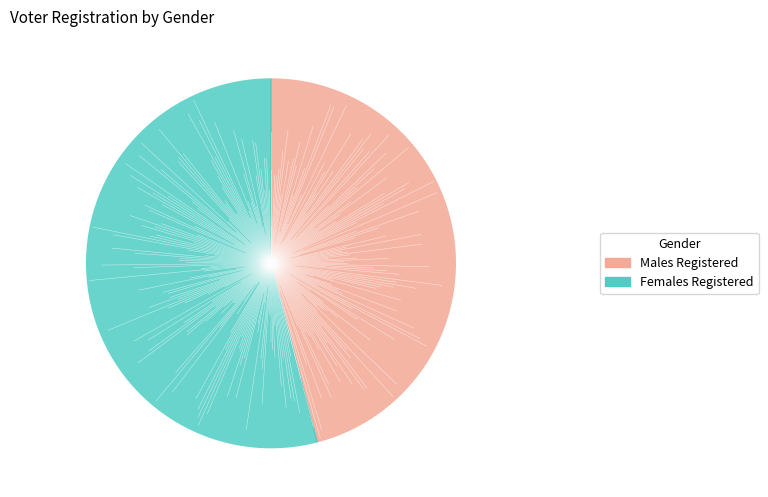

Does 30 account for over 50% of the chart?

No